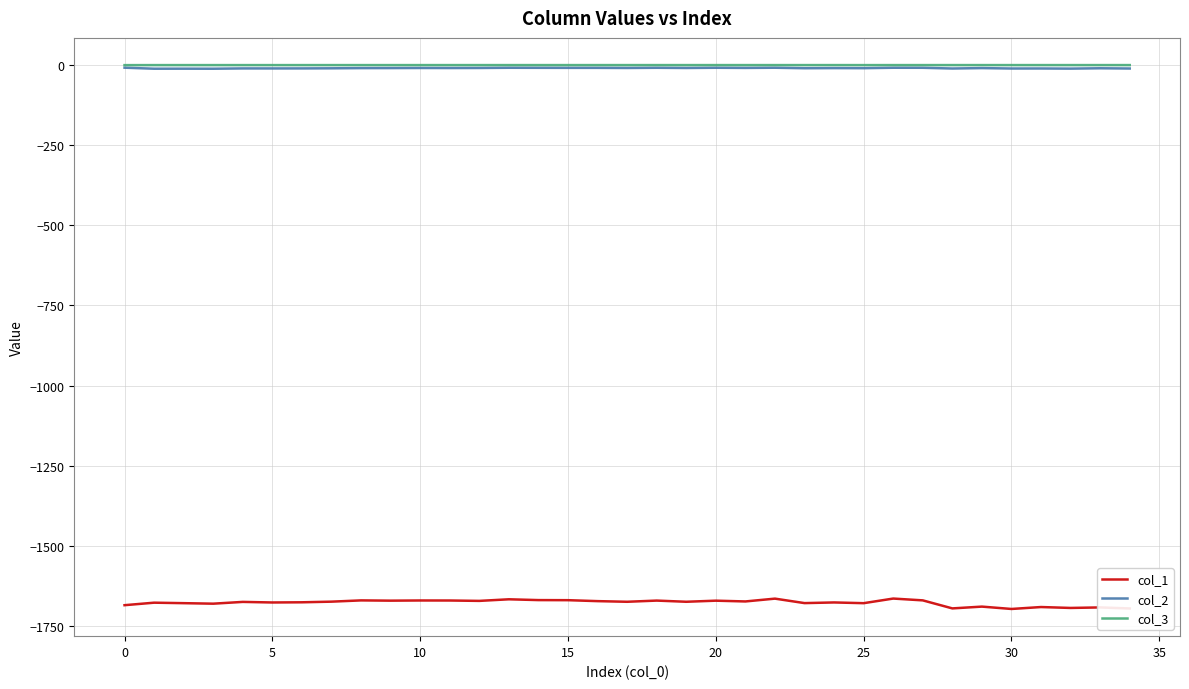

Which series has the largest range (max minus min)?

col_1